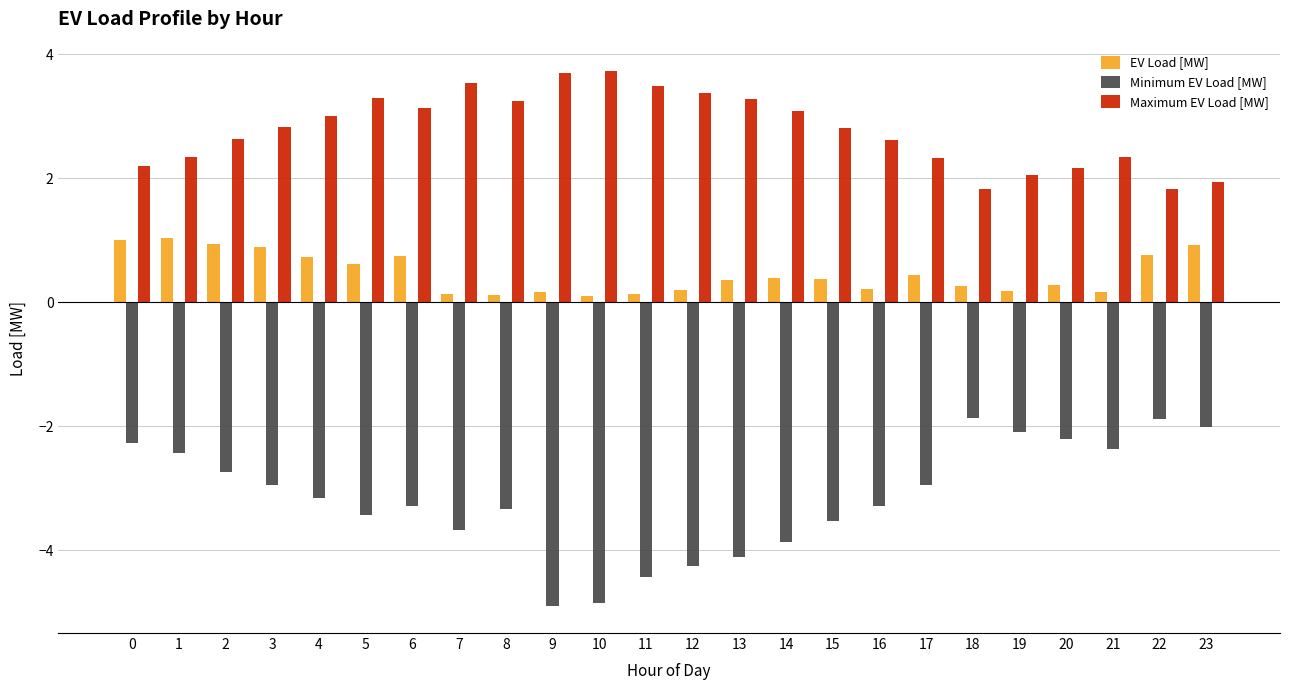

What are all the series names shown in the legend?

EV Load [MW], Minimum EV Load [MW], Maximum EV Load [MW]